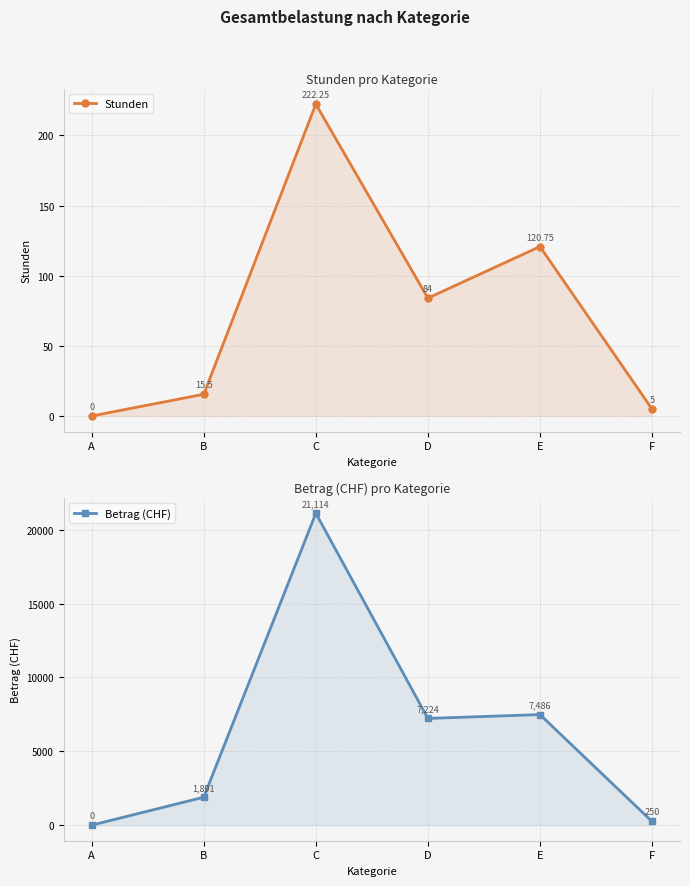

Reading left to right, what are all the values shown in this chart?

Stunden: A=0.0	B=15.5	C=222.2	D=84.0	E=120.8	F=5.0
Betrag (CHF): A=0.0	B=1891.0	C=21113.8	D=7224.0	E=7486.5	F=250.0